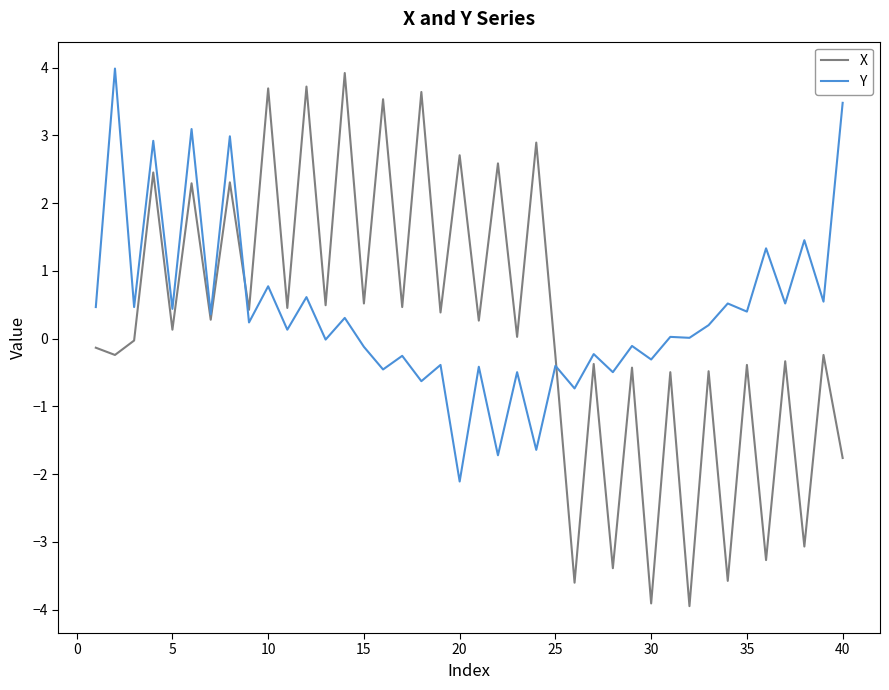

Which series has the widest spread of values?

X